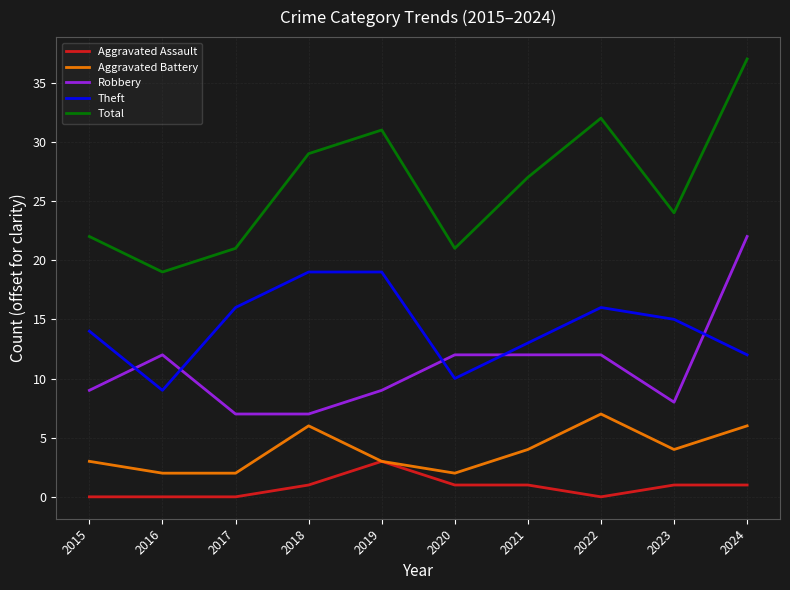

At which label does Robbery reach its peak?

2024